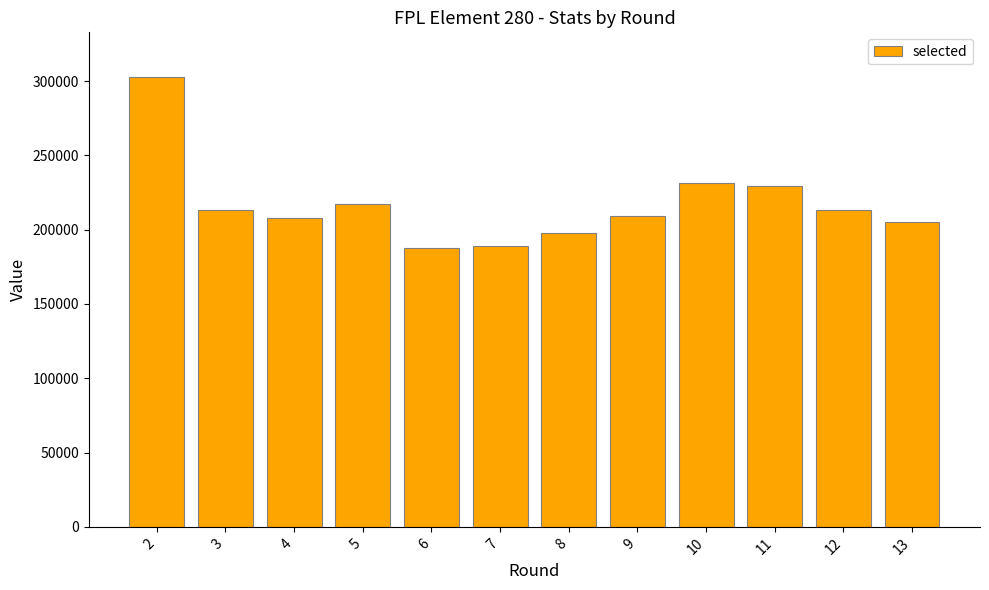

What is the value of the 1st bar from the left?

302527